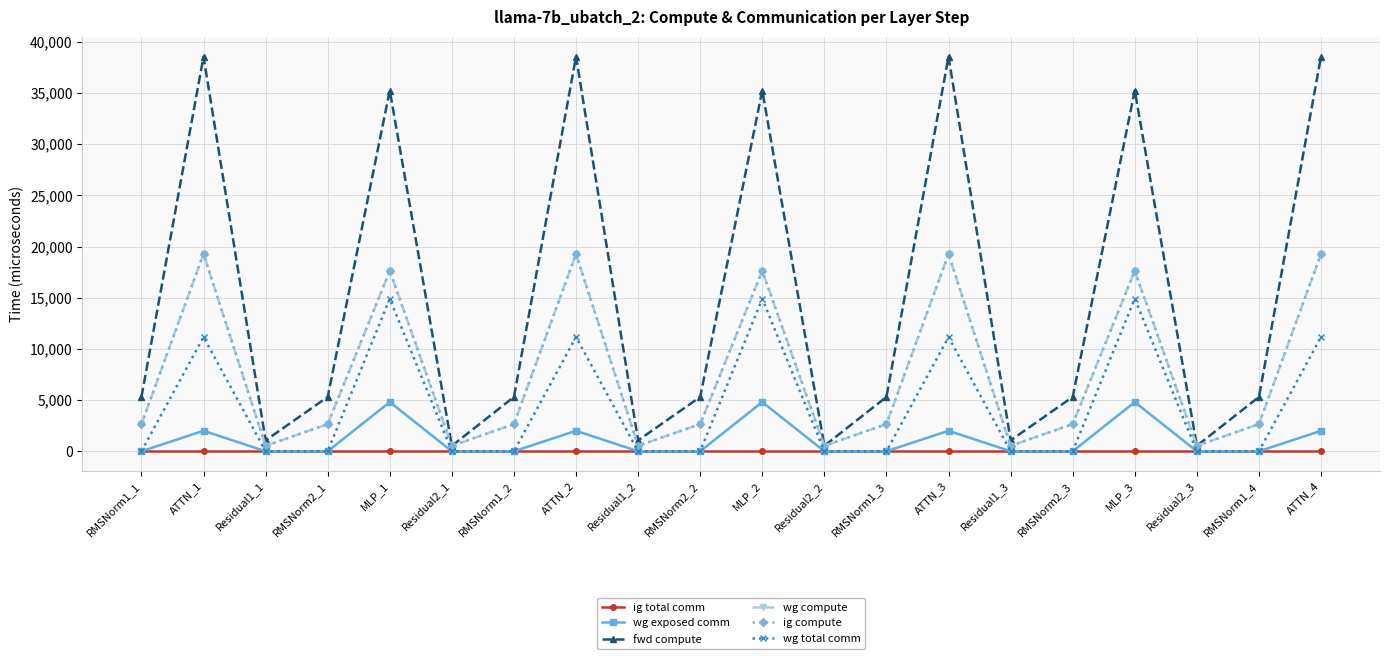

The ig total comm series shows 0.0 at Residual1_2. True or false?

True